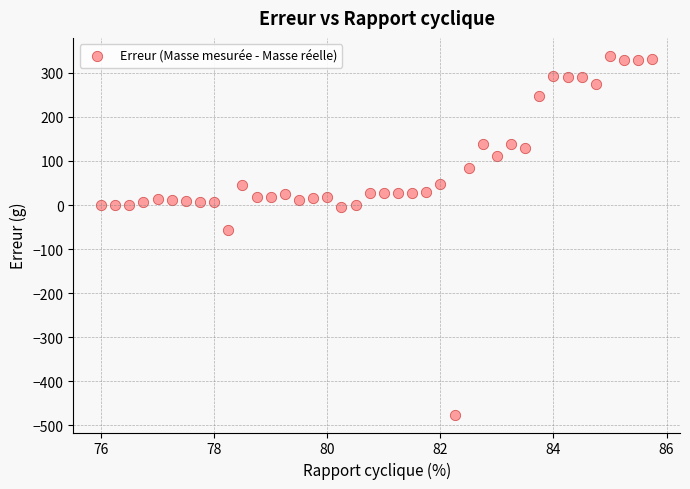

What is the range of X values (max minus min)?

9.8